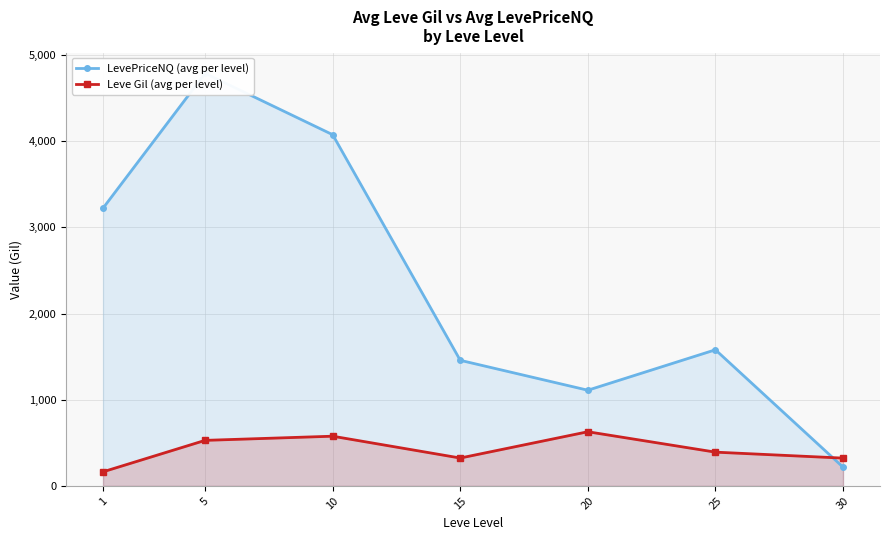

What is the sum of the Leve Gil (avg per level) values at 25 and 20?

1020.0